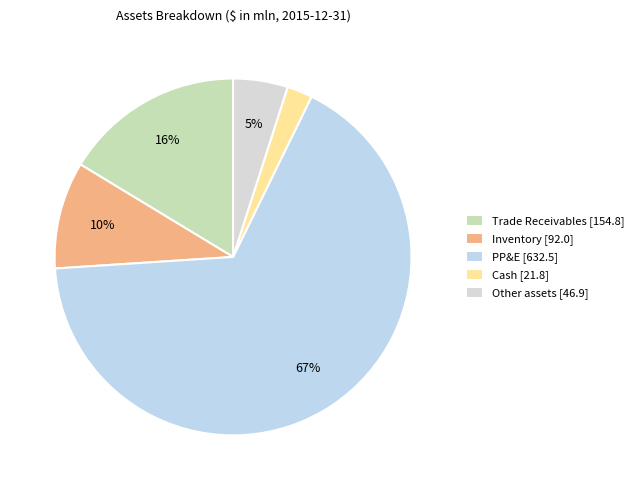

What is the change in value from Inventory to Other assets?

-45.1